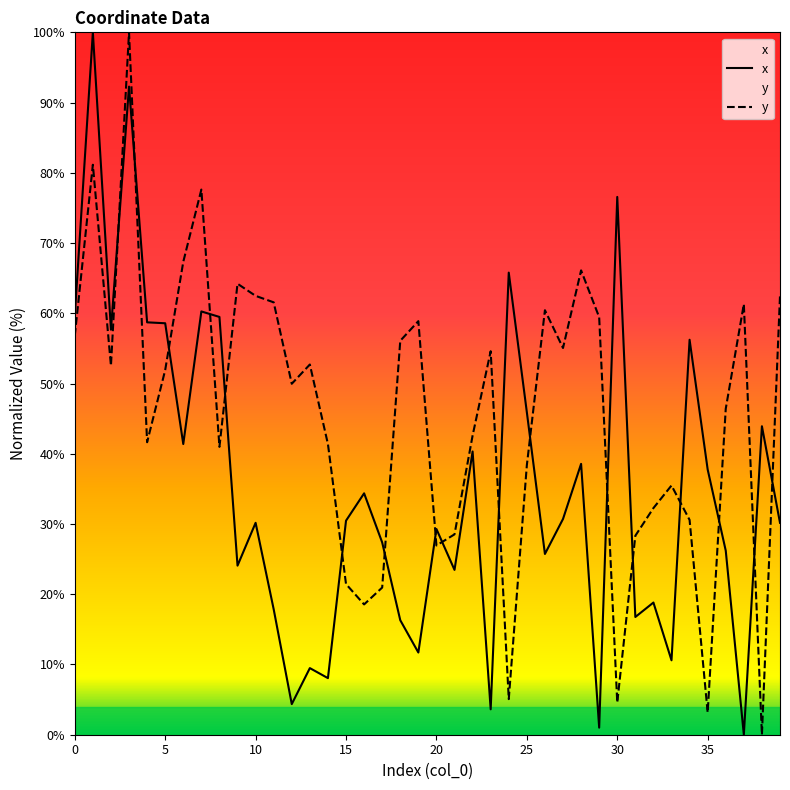

The value of y at 3 is 100.0. True or false?

True